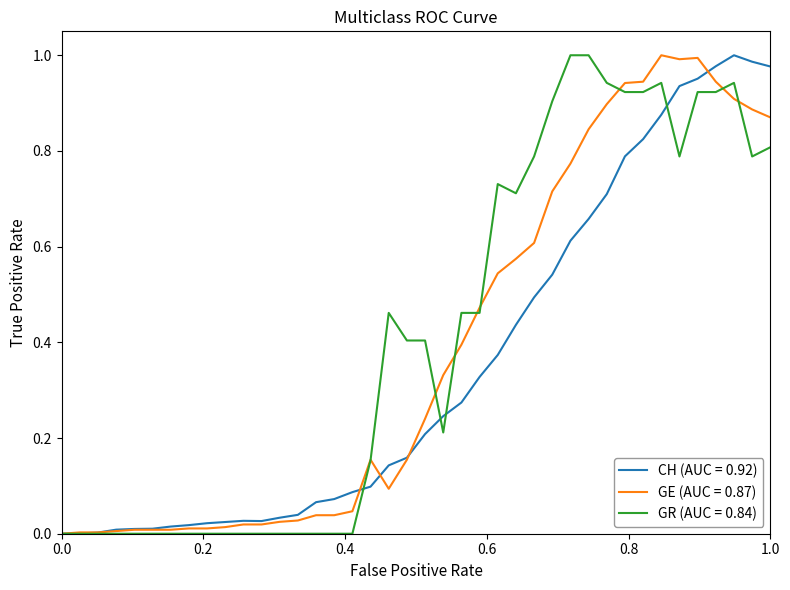

How many lines are shown in the chart?

3